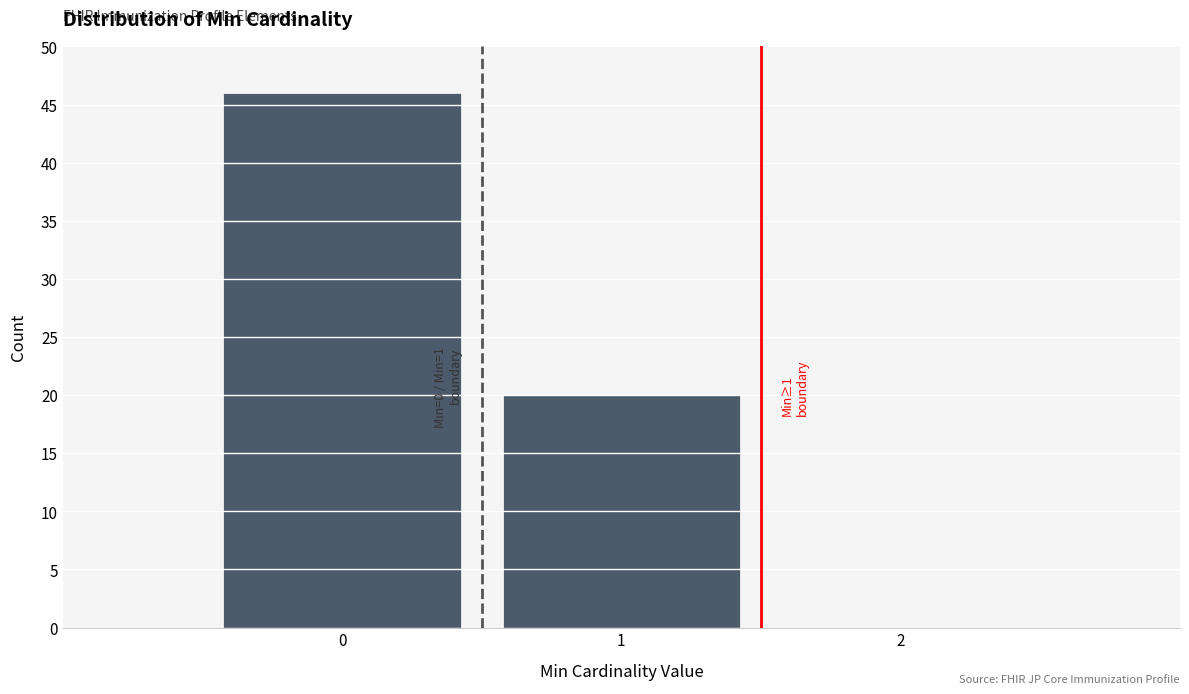

Which range on the x-axis has the tallest bar?

-0.5 to 0.5